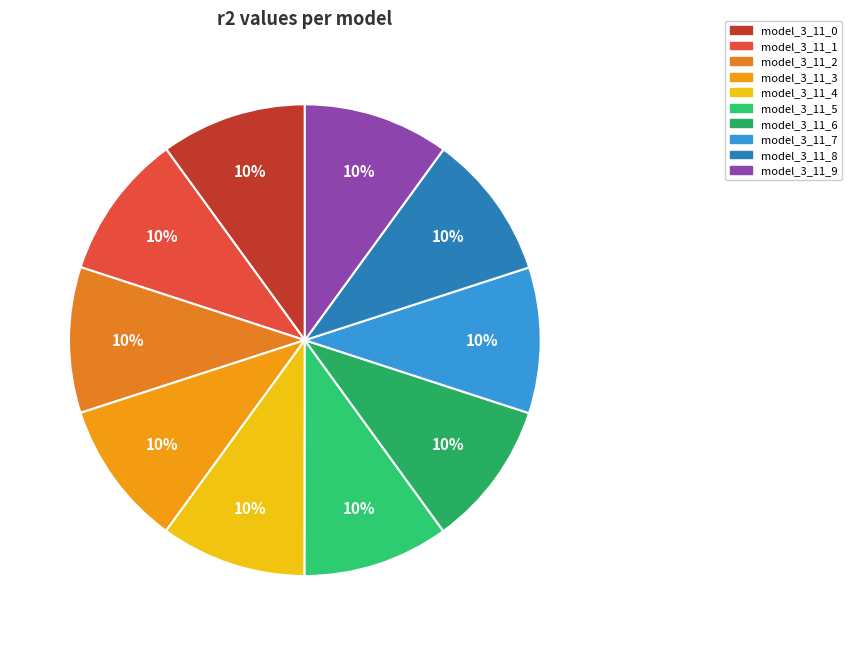

To the nearest percent, what portion does model_3_11_0 represent?

10%